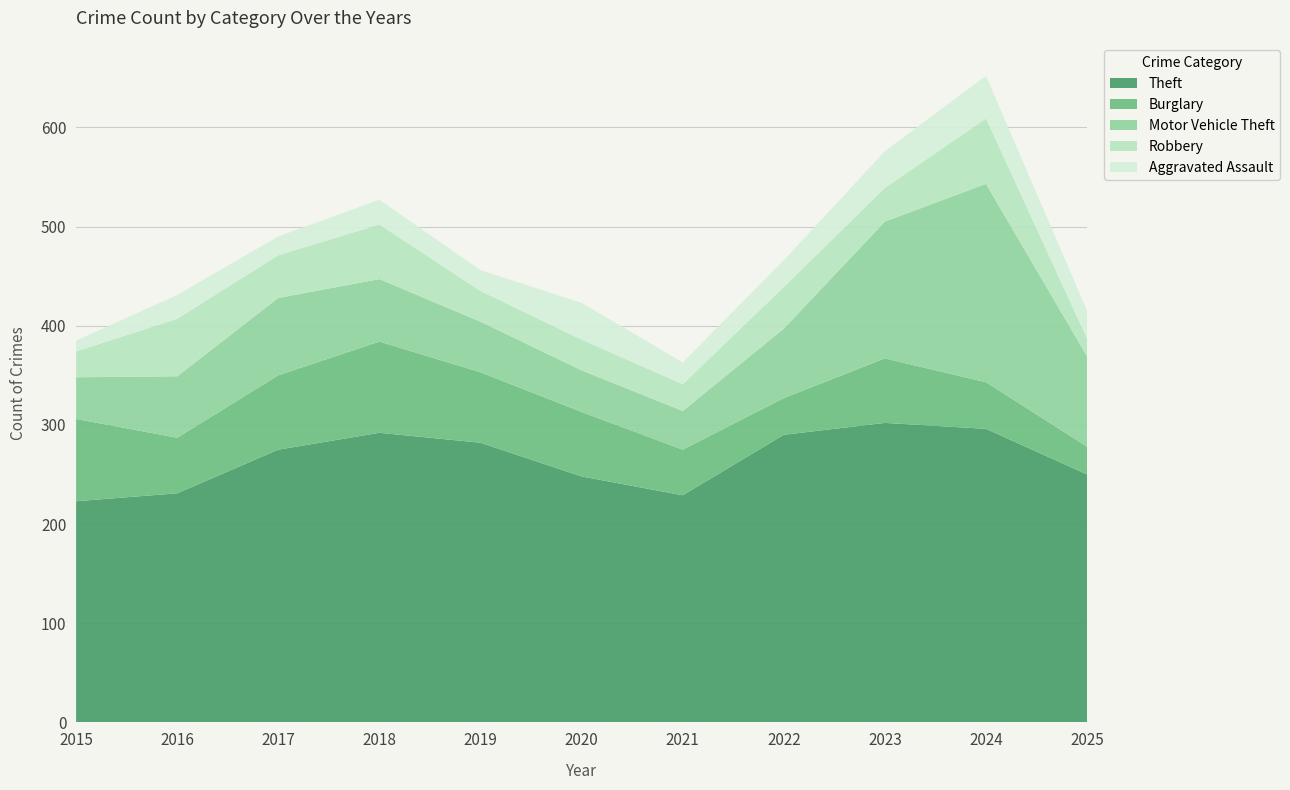

Reading right to left, list all the values displayed in this chart.

Theft: 2025=250	2024=296	2023=302	2022=290	2021=229	2020=248	2019=282	2018=292	2017=275	2016=231	2015=223
Burglary: 2025=28	2024=47	2023=65	2022=37	2021=46	2020=65	2019=71	2018=92	2017=75	2016=56	2015=83
Motor Vehicle Theft: 2025=91	2024=200	2023=138	2022=70	2021=39	2020=42	2019=51	2018=63	2017=78	2016=62	2015=42
Robbery: 2025=18	2024=66	2023=34	2022=42	2021=27	2020=31	2019=31	2018=55	2017=43	2016=58	2015=26
Aggravated Assault: 2025=28	2024=43	2023=37	2022=27	2021=22	2020=37	2019=21	2018=25	2017=19	2016=24	2015=11